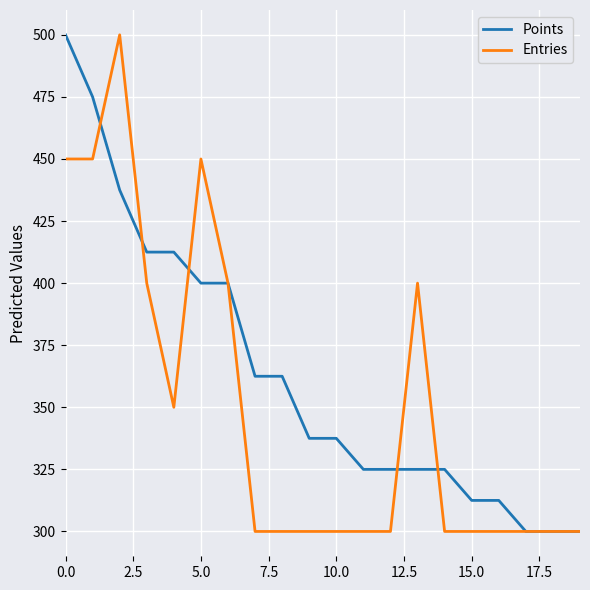

Which series has the largest total across all categories?

Points